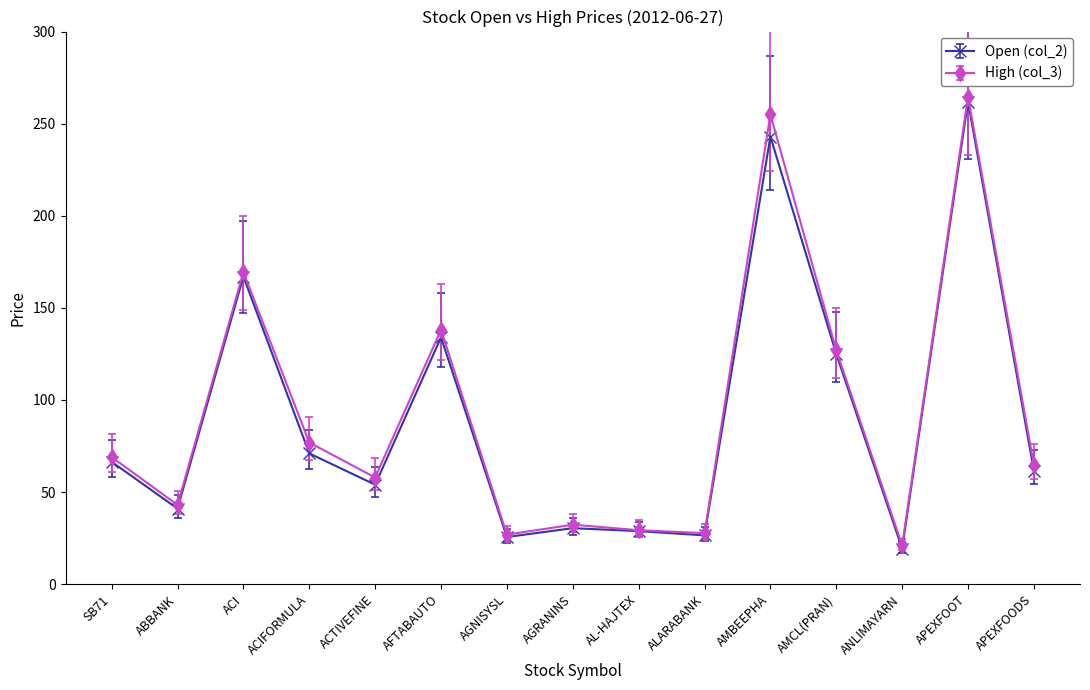

How many interior local valleys does the High (col_3) series have?

5